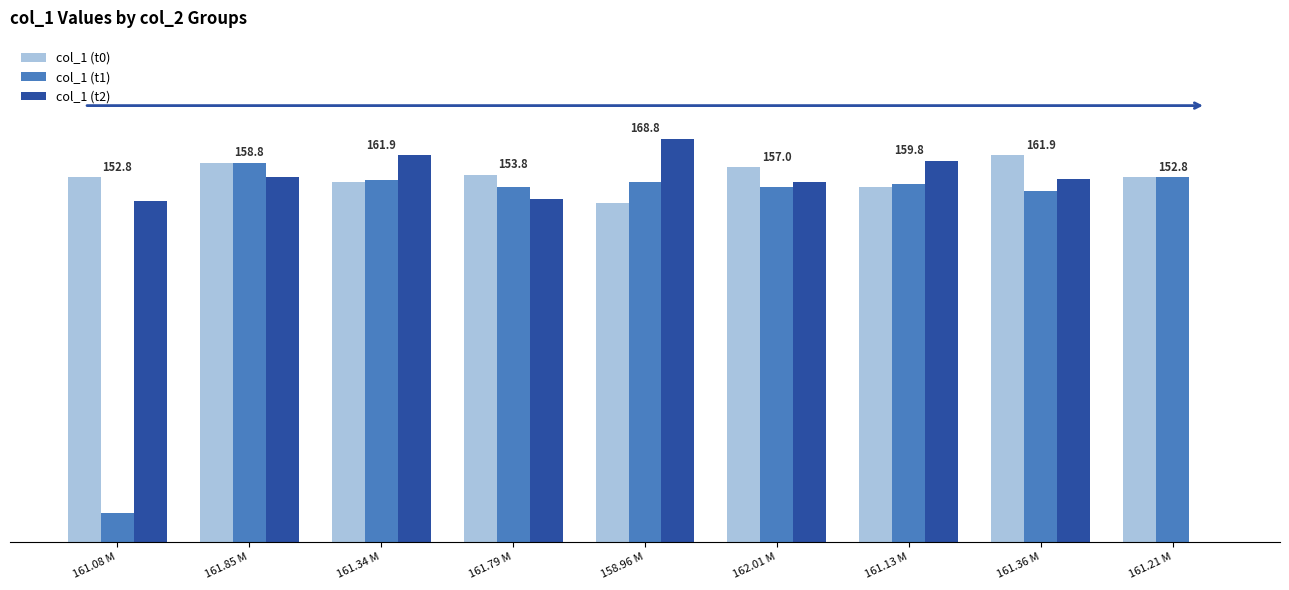

Reading left to right, list all the values displayed in this chart.

col_1 (t0): 152.8	158.8	150.8	153.8	141.8	157.0	148.8	161.9	152.8
col_1 (t1): 12.0	158.8	151.8	148.8	150.8	148.9	149.8	146.9	152.8
col_1 (t2): 142.8	152.8	161.9	143.8	168.8	150.8	159.8	151.9	0.0